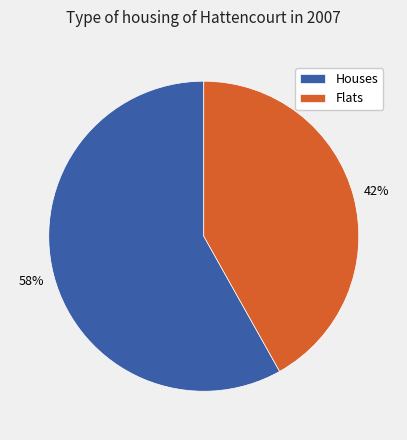

What percentage is the Flats slice, to the nearest percent?

42%